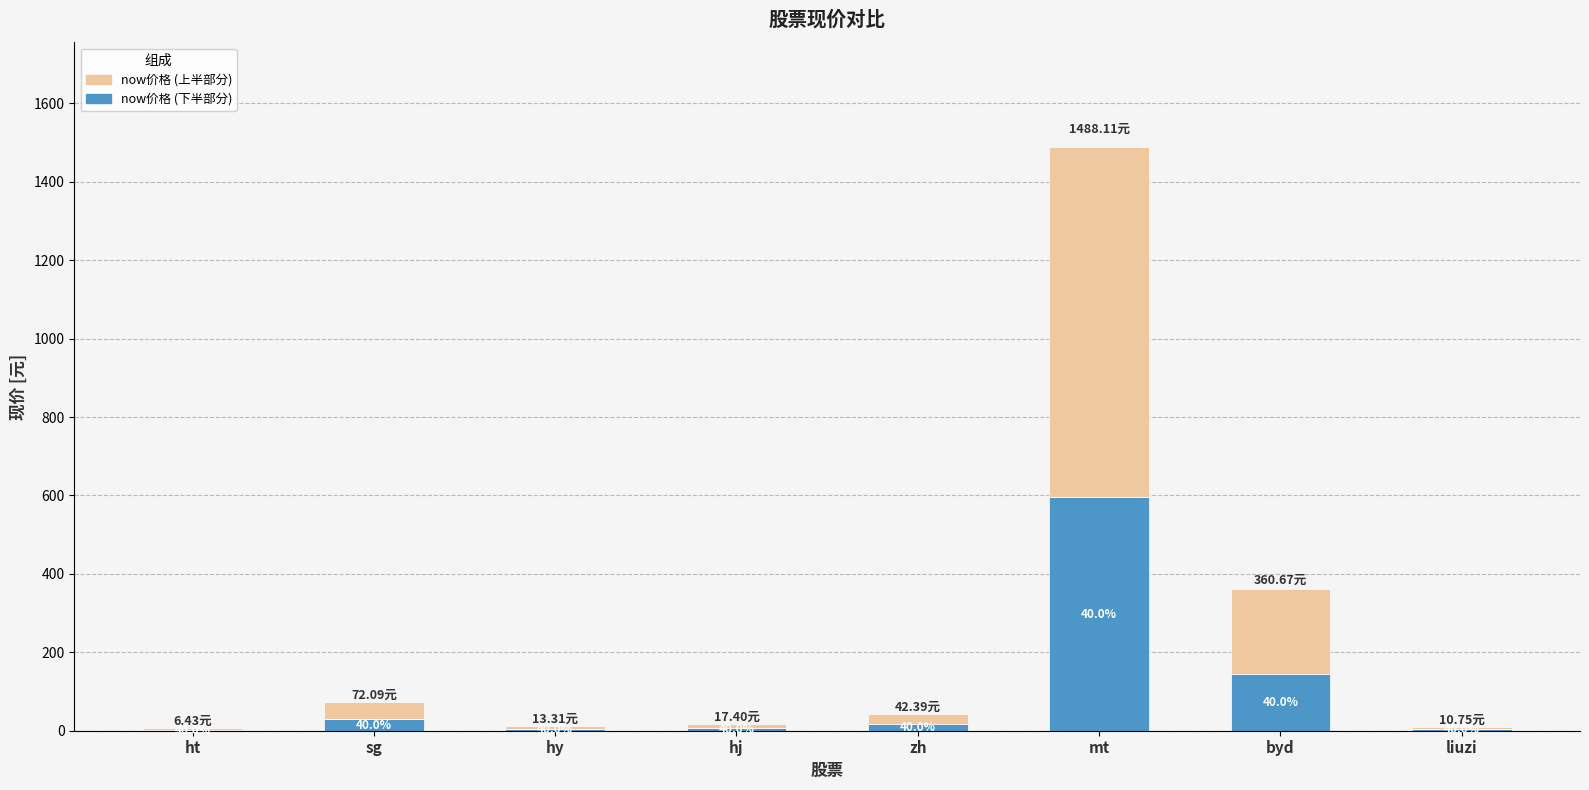

What is the difference between the maximum and second lowest values in the now价格 (上半部分) series?

886.4